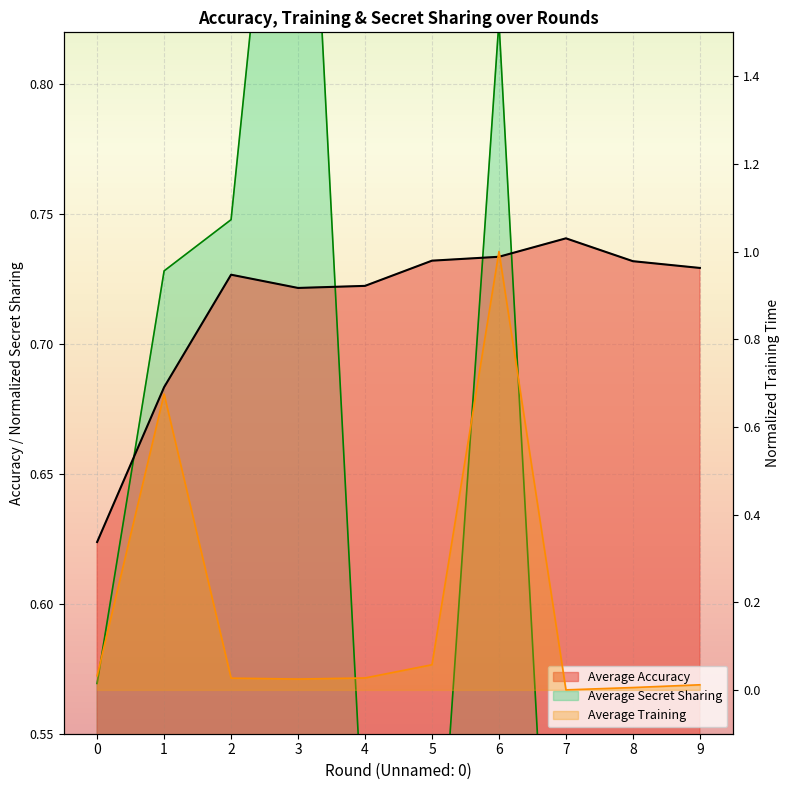

The value of Average Accuracy at 7 is 0.7. True or false?

True